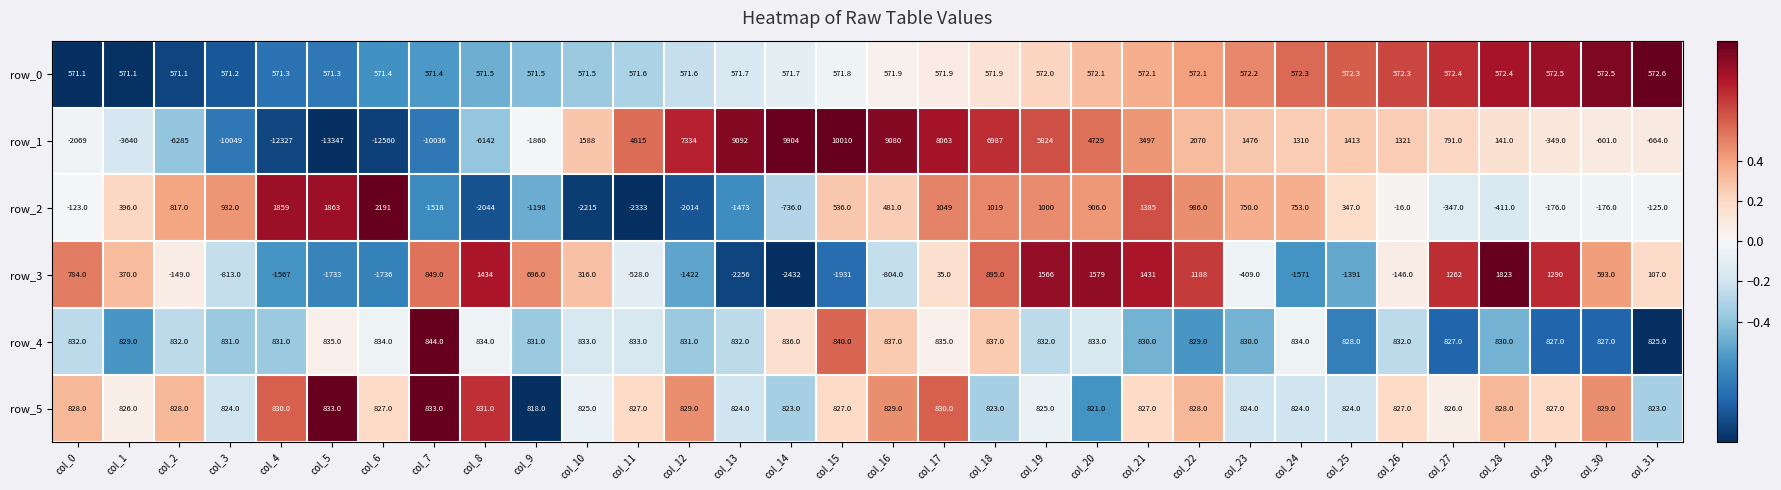

Which series has the largest range (max minus min)?

row_1